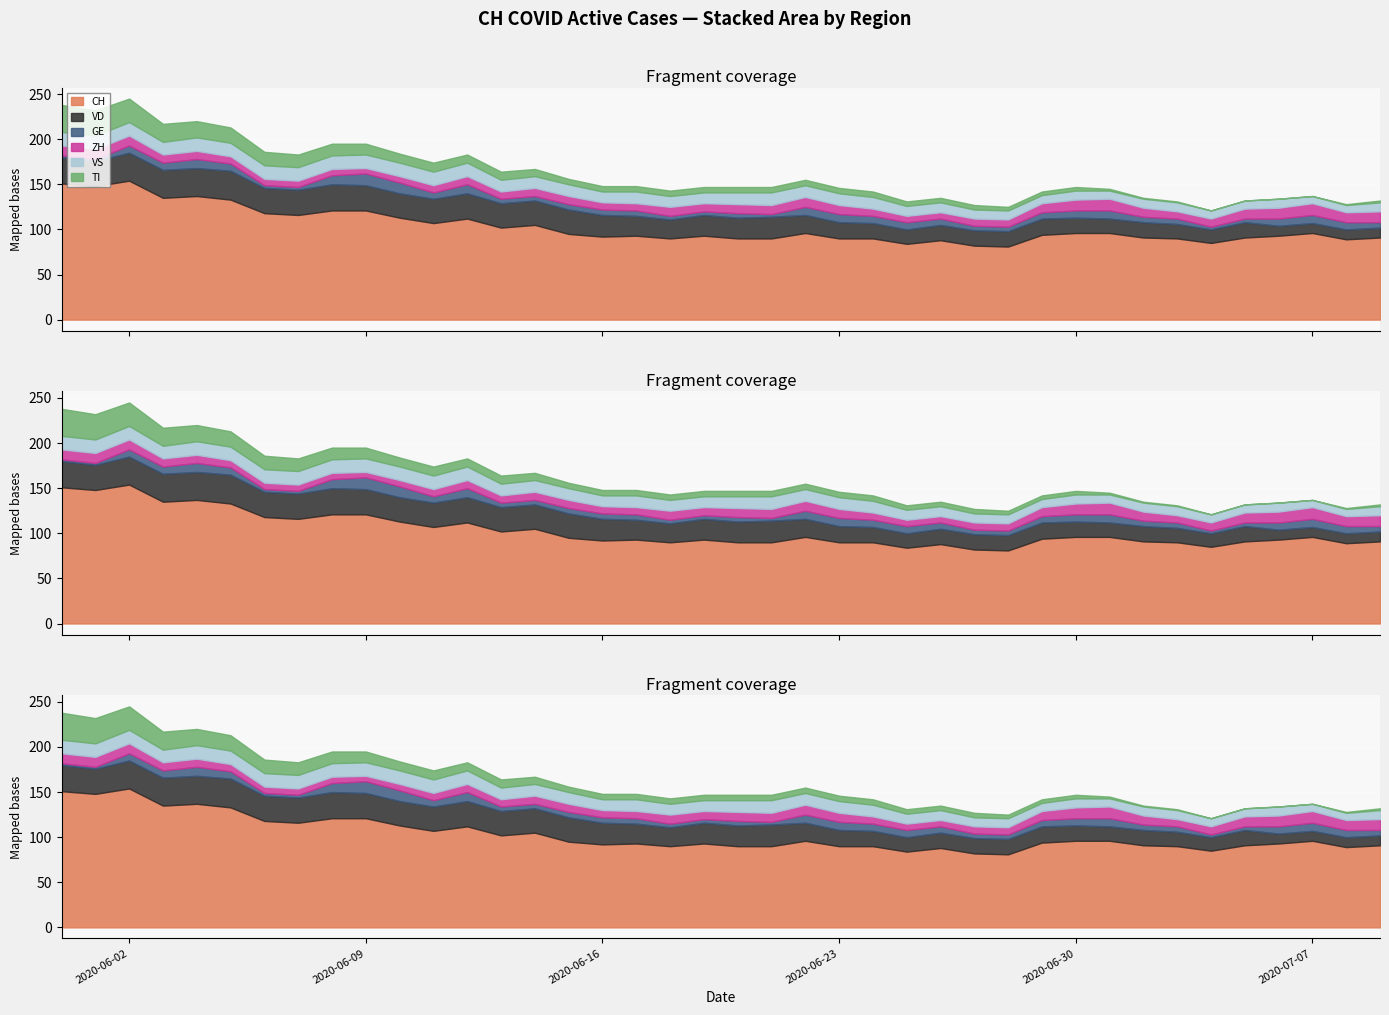

How many lines are shown in the chart?

6